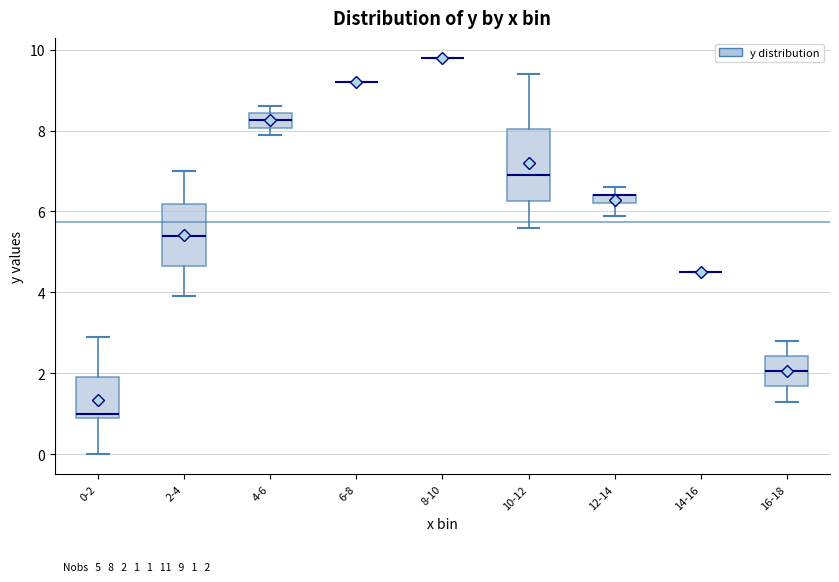

Comparing the boxes themselves (not the whiskers), which one is the tallest?

10-12